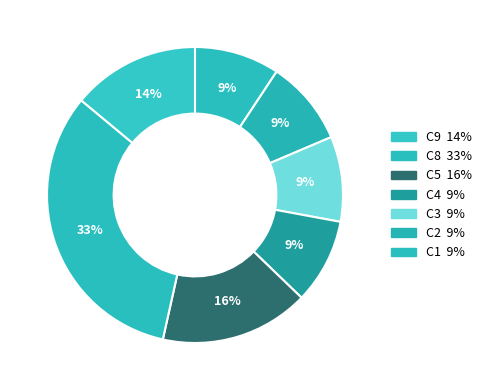

Is there a majority slice in this chart?

No